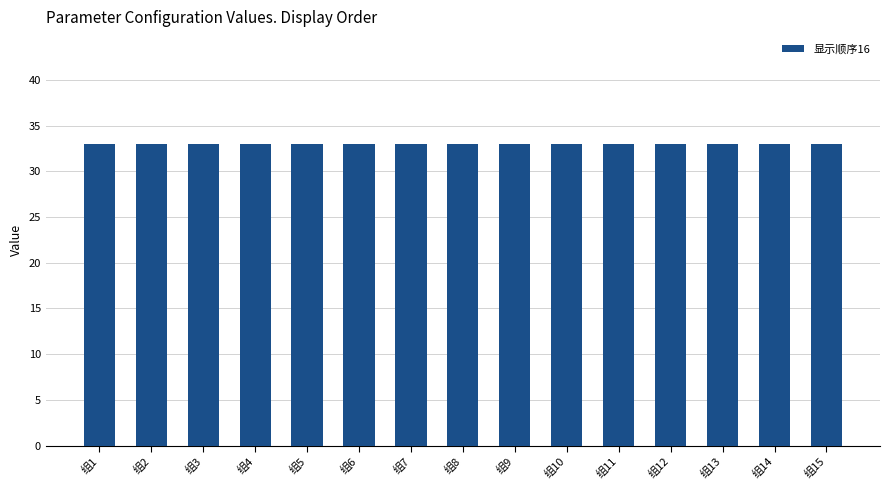

At which category is the sum across all series the highest?

组1